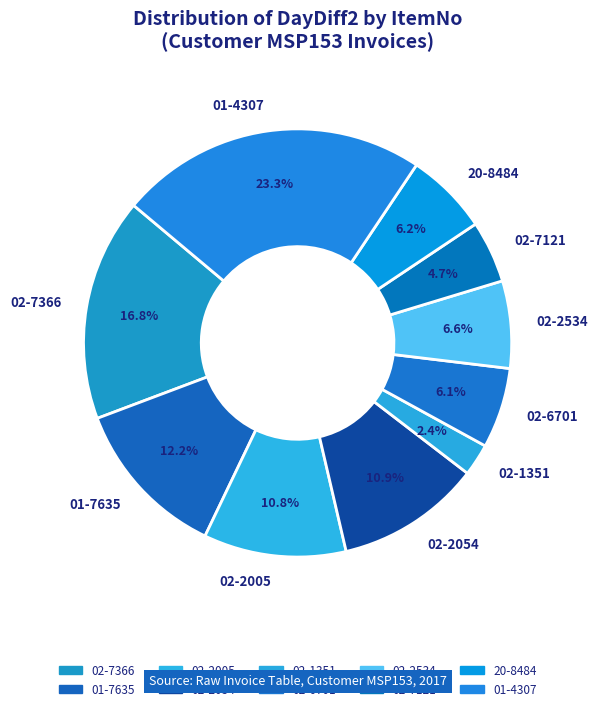

To the nearest percent, what portion does 20-8484 represent?

6%